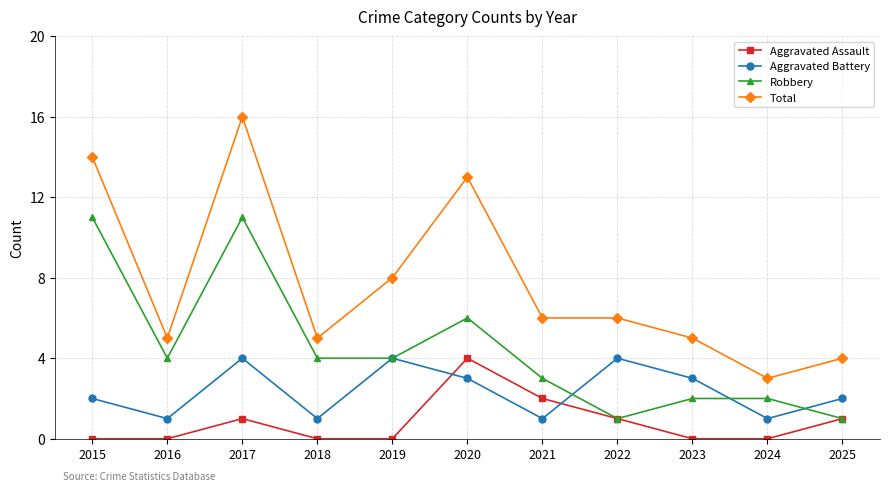

What is the spread (max minus min) of values at 2018?

5